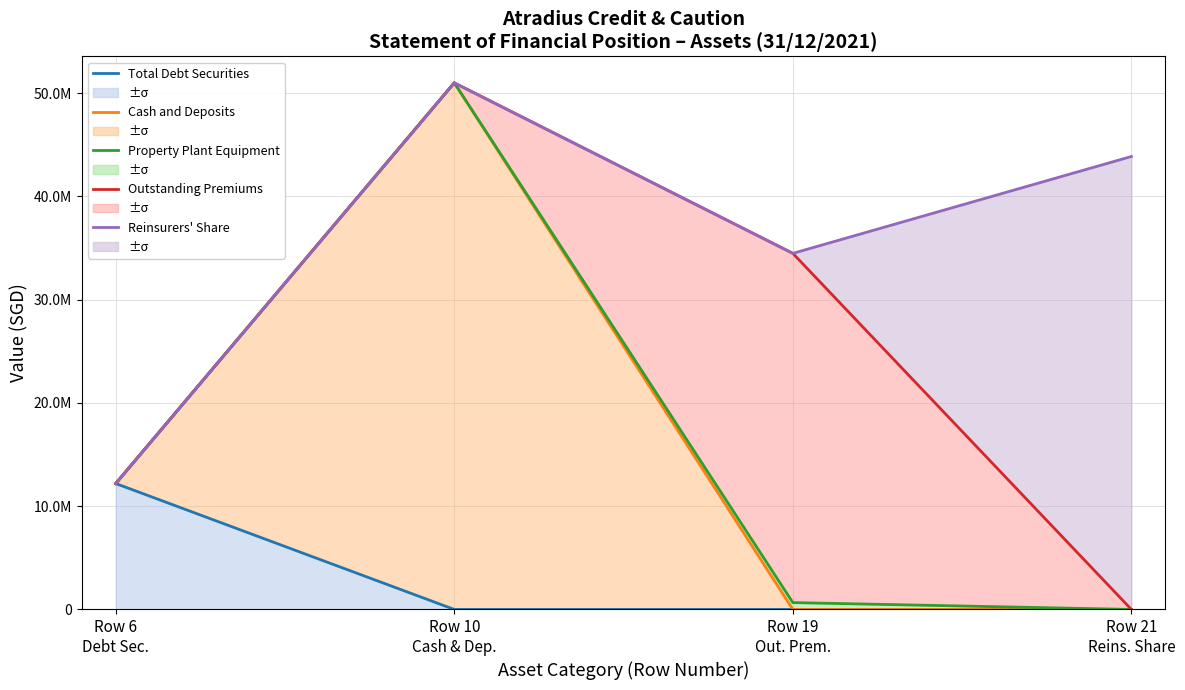

List the labels in order of Reinsurers' Share value, largest first.

Row 10
Cash & Dep., Row 21
Reins. Share, Row 19
Out. Prem., Row 6
Debt Sec.